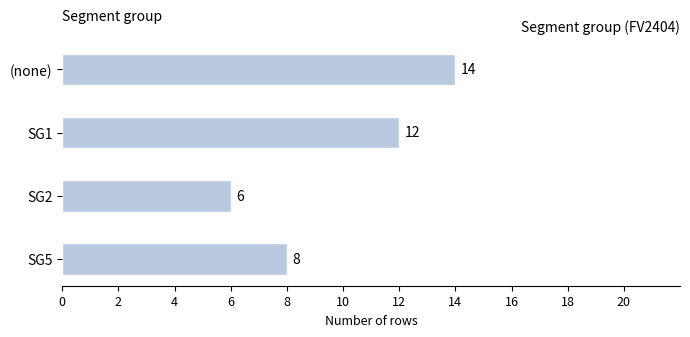

What position from the bottom is (none)?

4